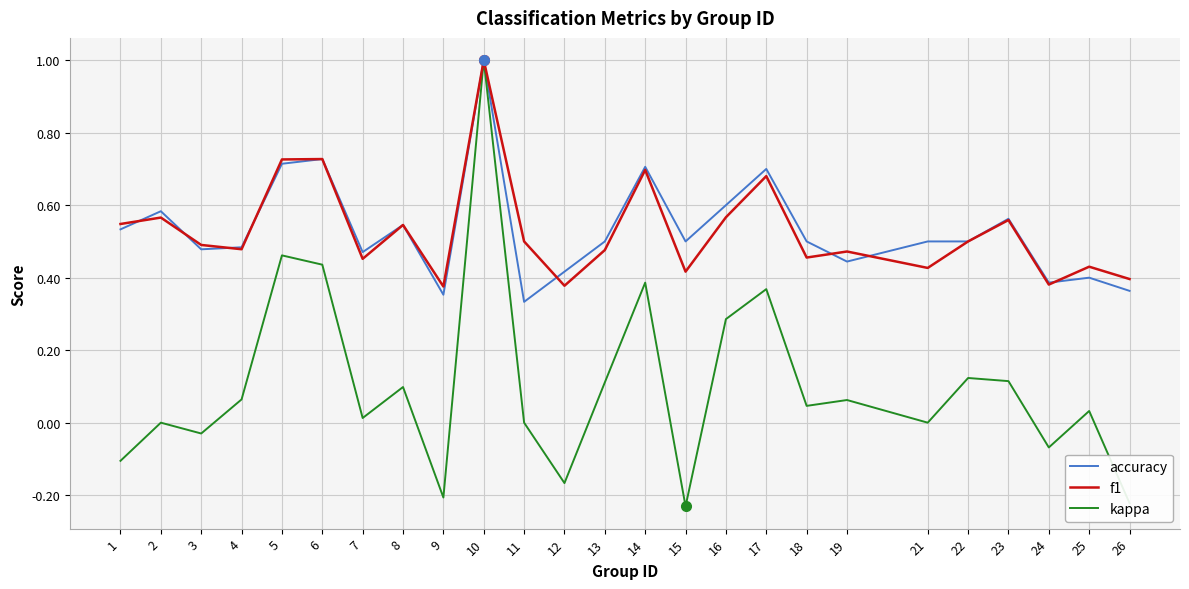

What is the greatest value displayed?

1.0